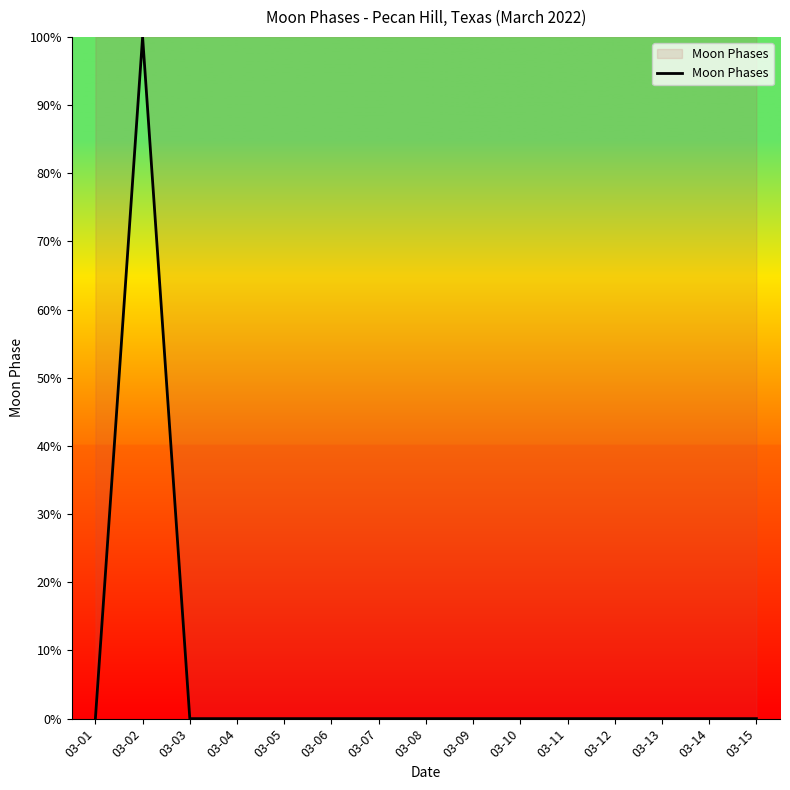

Is it true that the value at 03-03 is -68?

False